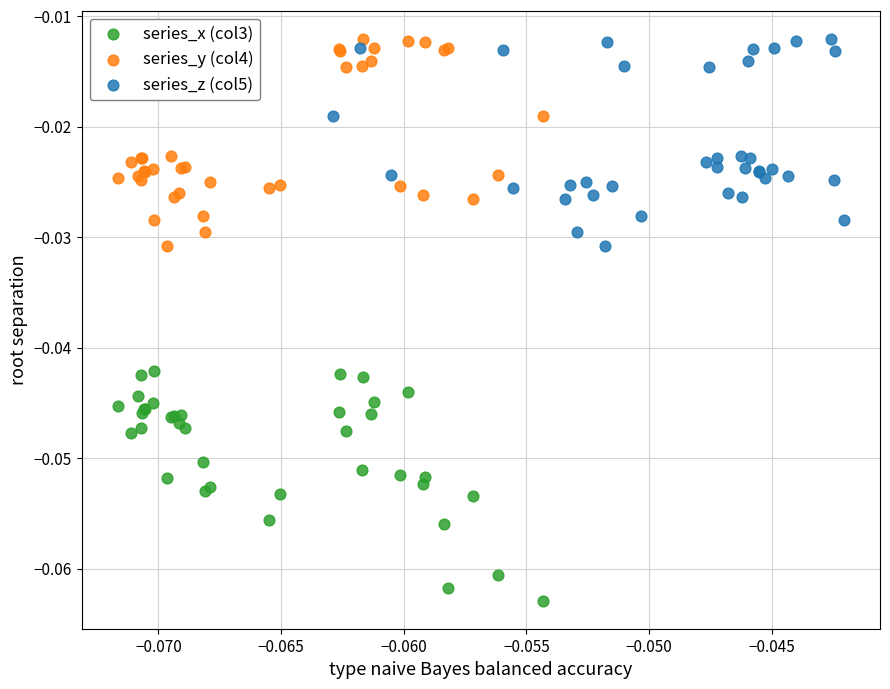

Which series reaches the minimum Y coordinate?

series_x (col3)